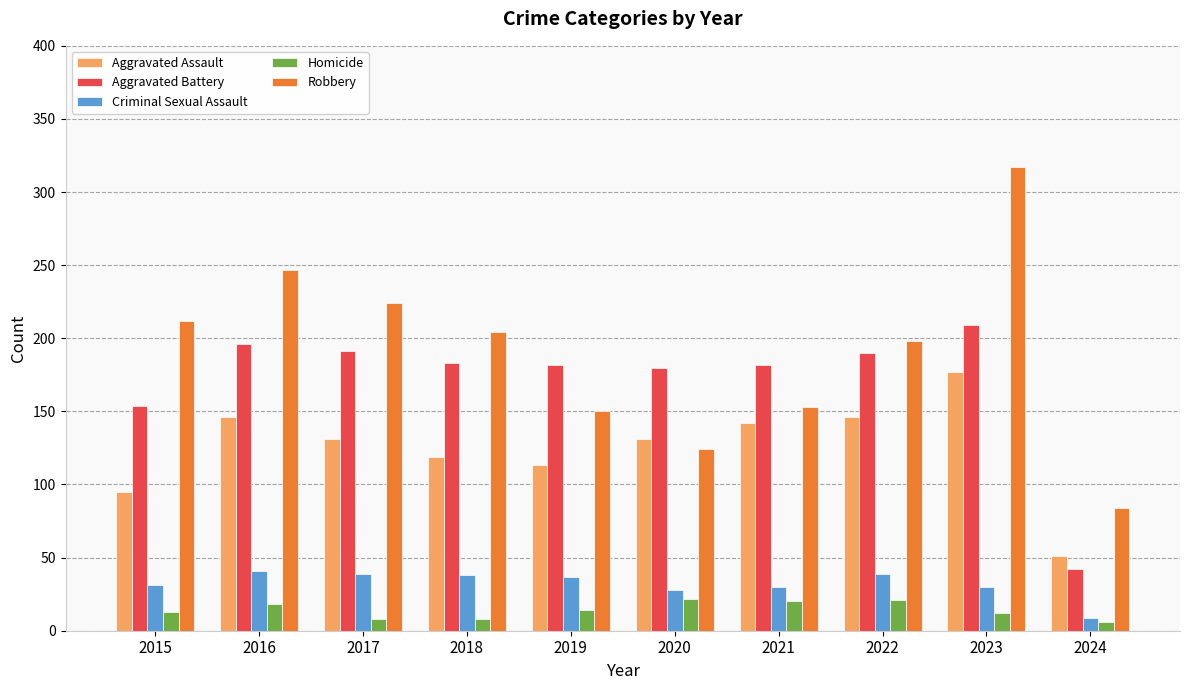

Read the Criminal Sexual Assault value at 2020.

28